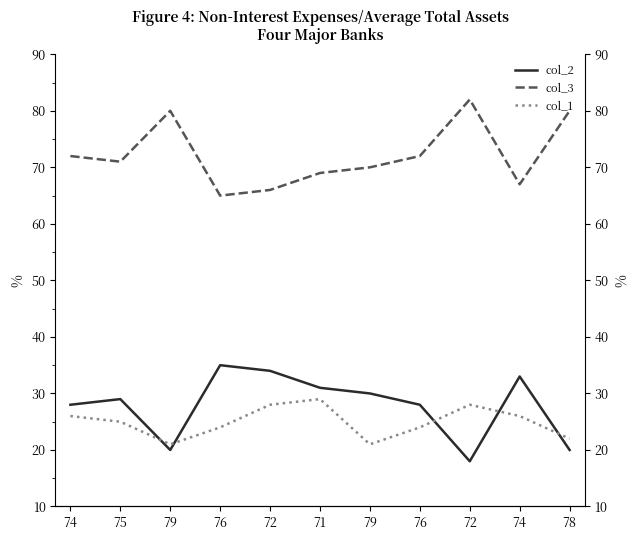

Where does the col_3 series first go above 71?

74